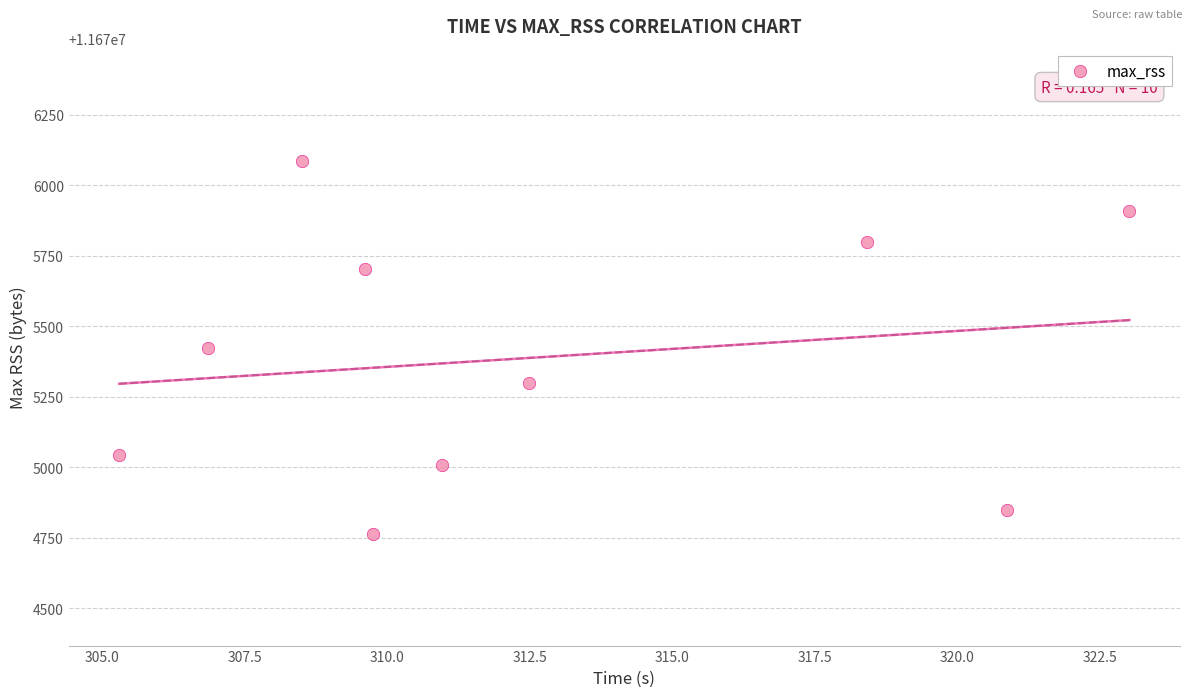

What is the range of Y values (max minus min)?

1324